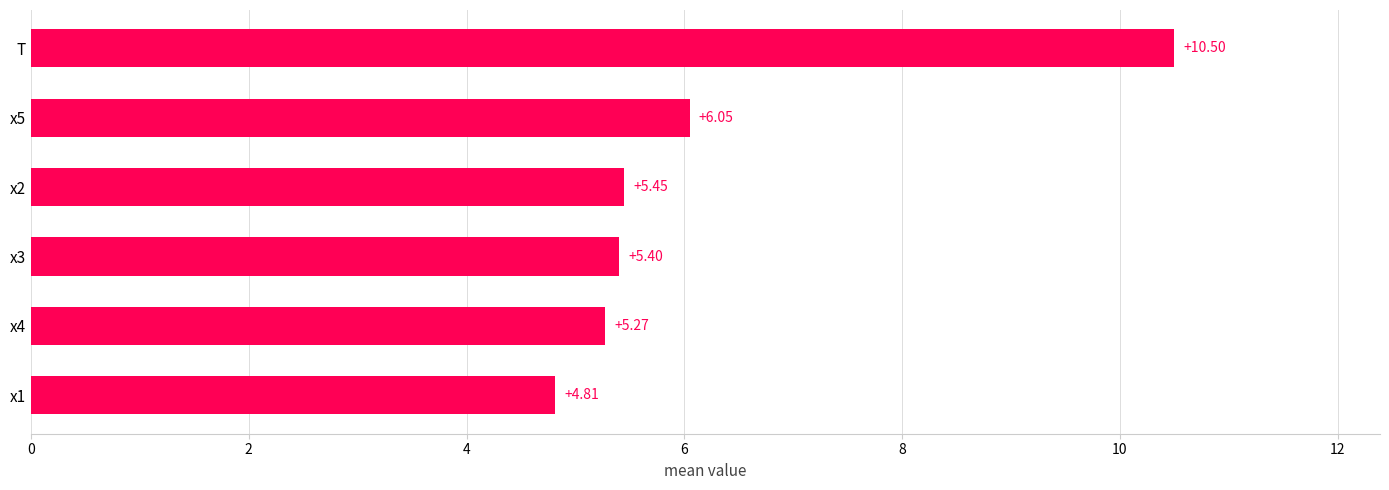

Does the chart contain stacked bars?

No